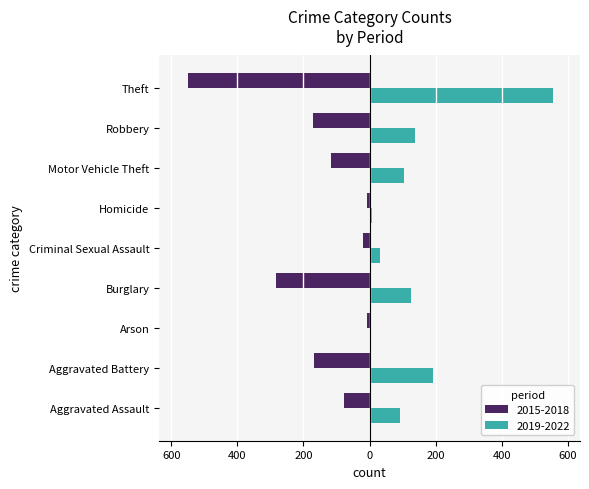

What are all the series names shown in the legend?

2015-2018, 2019-2022